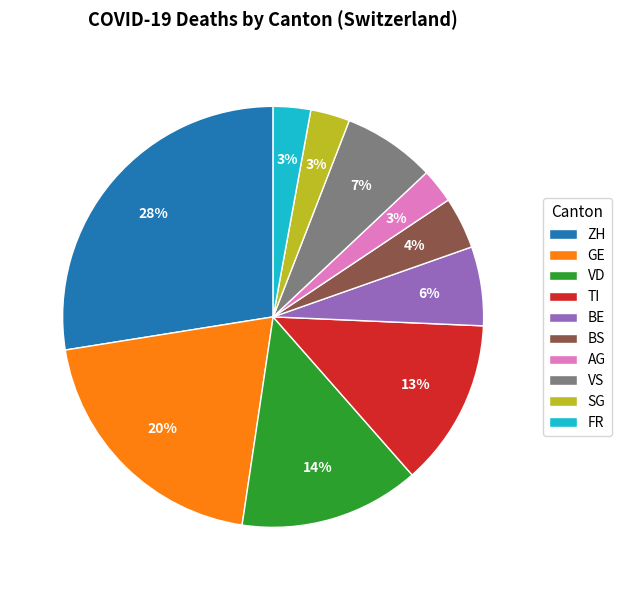

Is there a majority slice in this chart?

No